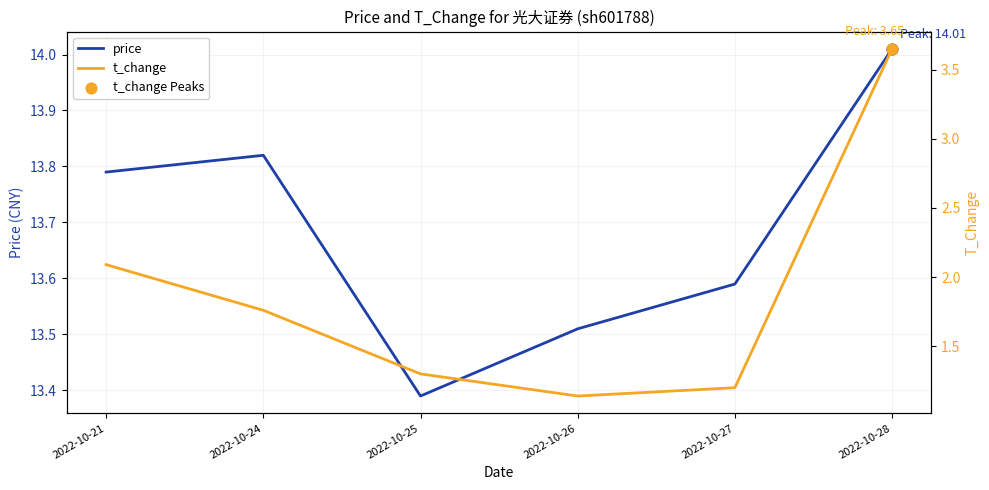

At how many categories does at least one series exceed 5?

6